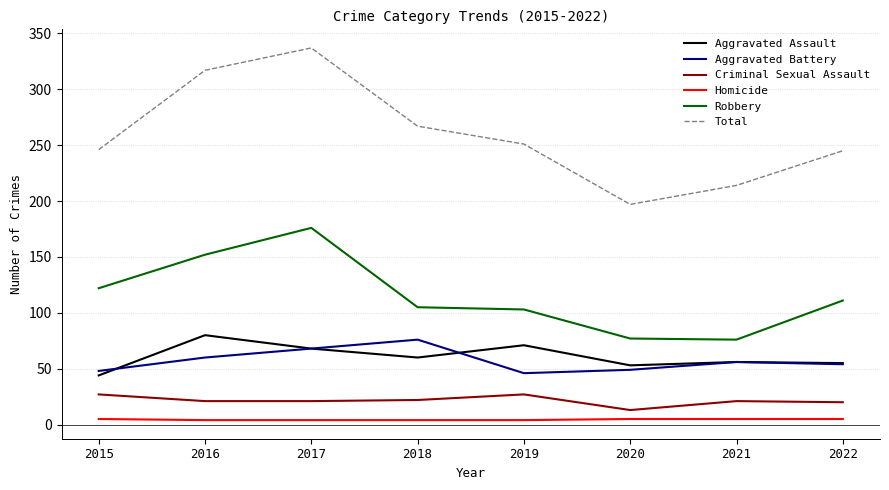

True or false: Total and Aggravated Assault cross at least once.

False